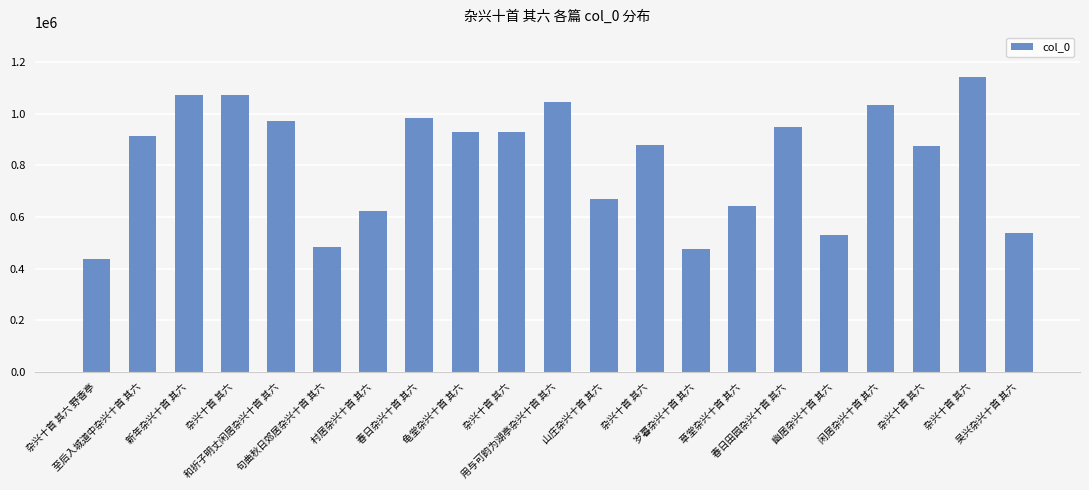

Rank the categories by value from highest to lowest.

杂兴十首 其六, 新年杂兴十首 其六, 杂兴十首 其六, 用与可韵为湖亭杂兴十首 其六, 闲居杂兴十首 其六, 春日杂兴十首 其六, 和折子明丈闲居杂兴十首 其六, 春日田园杂兴十首 其六, 龟堂杂兴十首 其六, 杂兴十首 其六, 至后入城道中杂兴十首 其六, 杂兴十首 其六, 杂兴十首 其六, 山庄杂兴十首 其六, 草堂杂兴十首 其六, 村居杂兴十首 其六, 吴兴杂兴十首 其六, 幽居杂兴十首 其六, 句曲秋日郊居杂兴十首 其六, 岁暮杂兴十首 其六, 杂兴十首 其六 野香亭